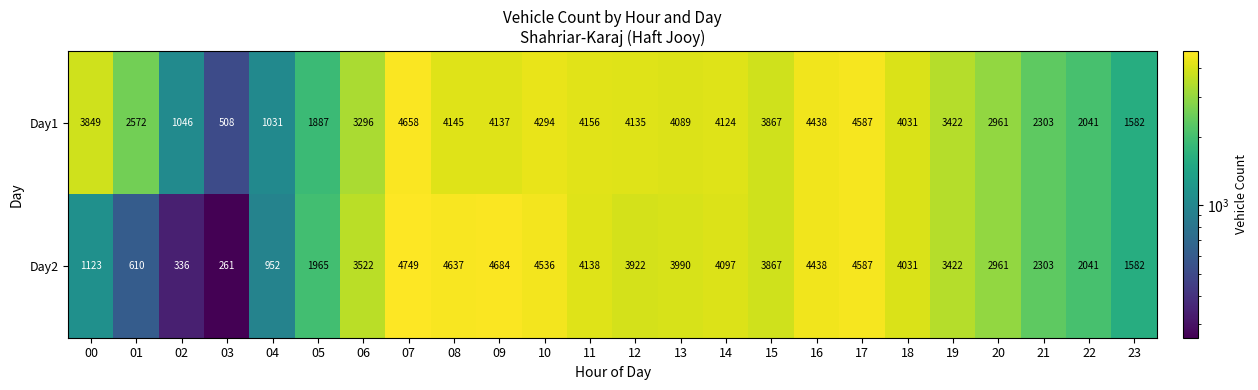

Which series has the largest total across all categories?

Day1